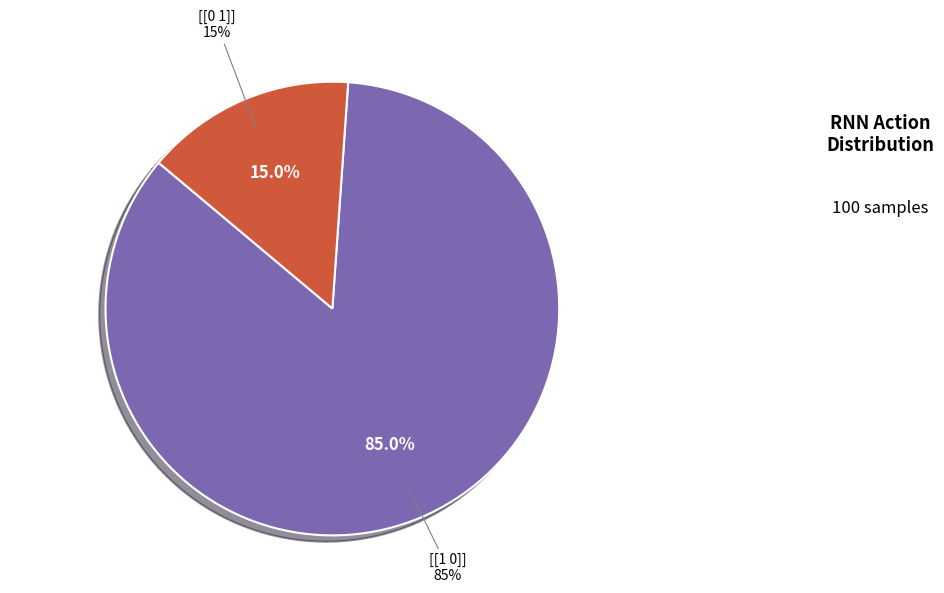

Do other and [[0 1]] together represent more than half of the pie?

Yes